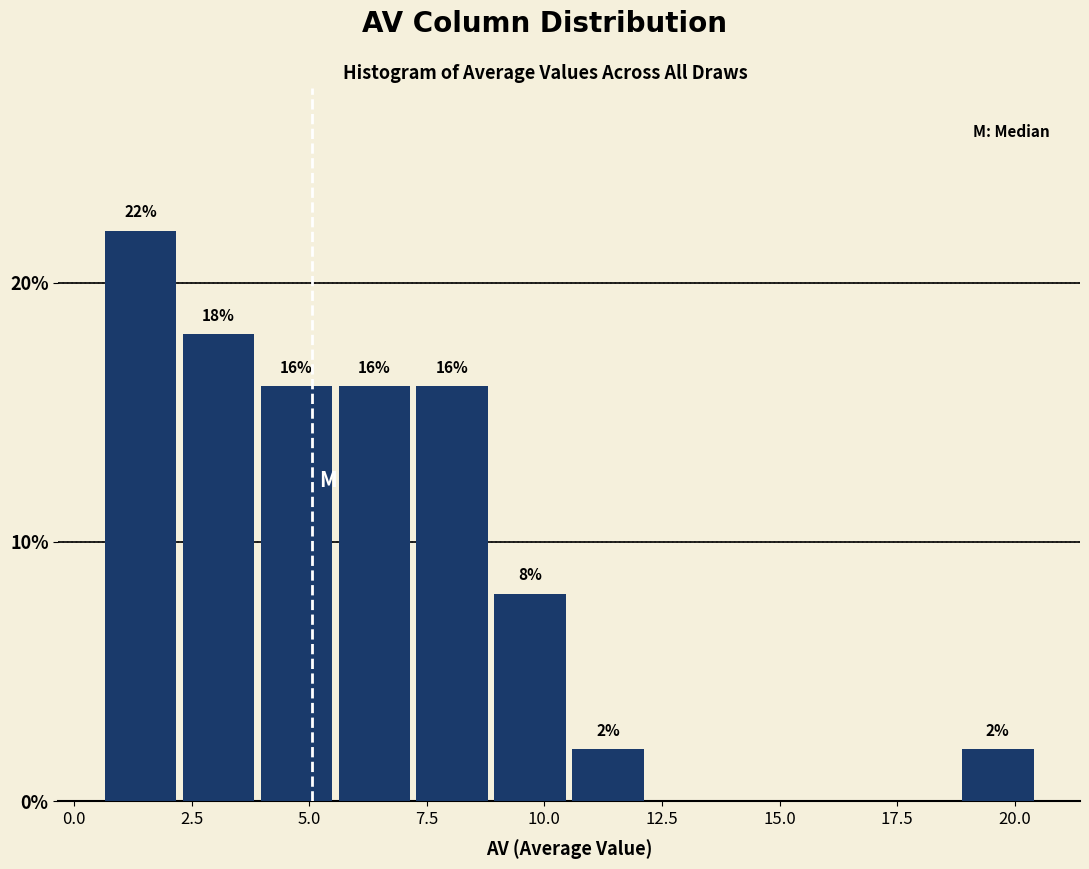

Around what value on the x-axis is the tallest bar? Give the approximate position of its centre, as read against the axis.

1.5